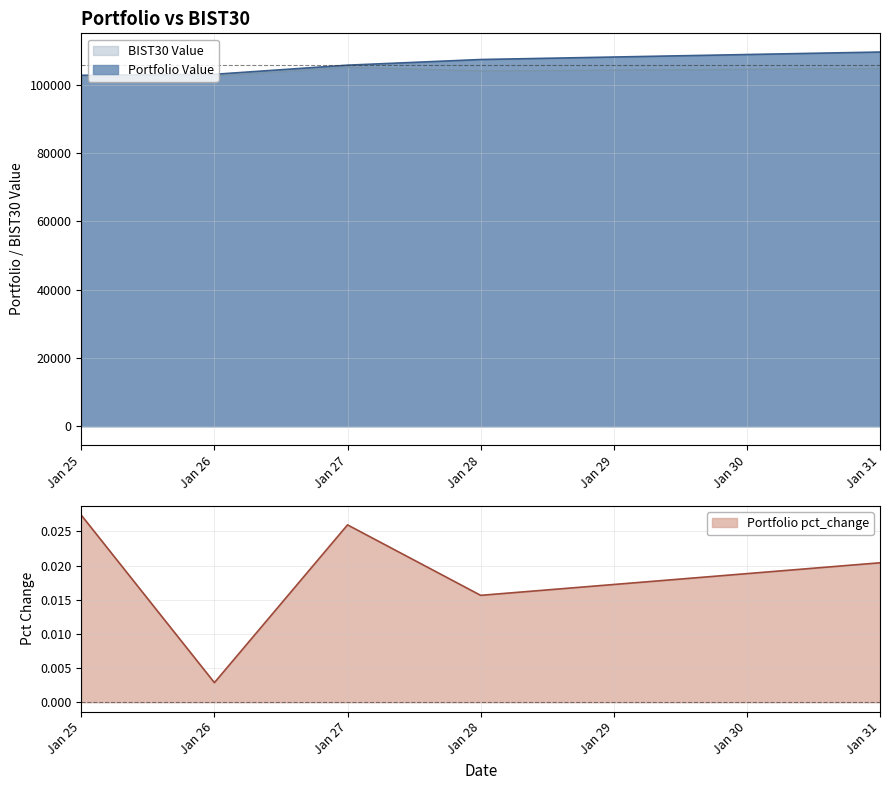

What is the lowest value of the BIST30 Value series?

102220.8